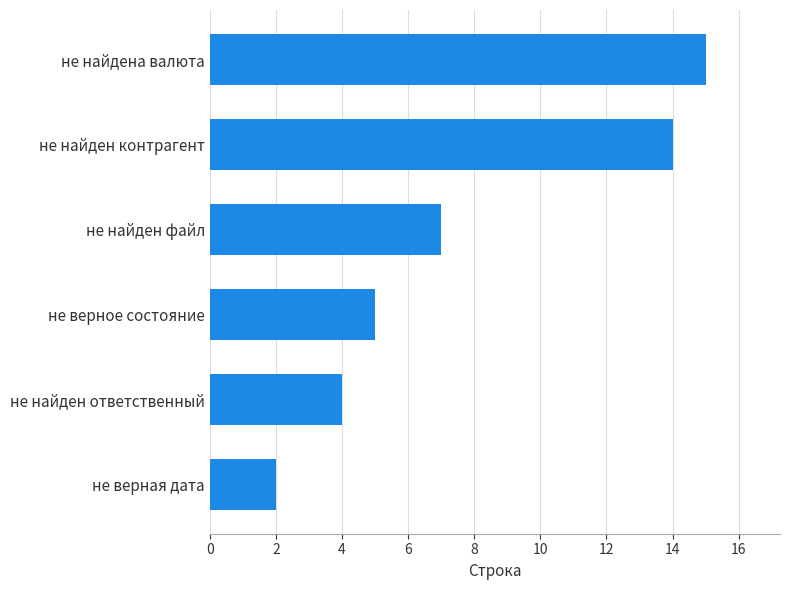

Between не найдена валюта and не верная дата, which is larger?

не найдена валюта